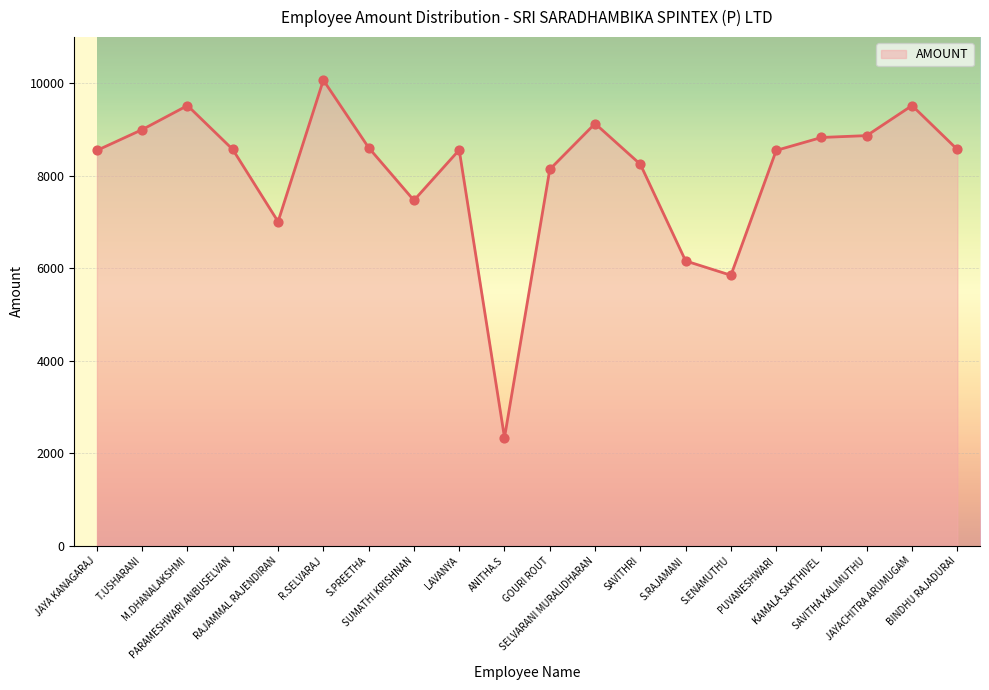

Between T.USHARANI and S.ENAMUTHU, which is larger?

T.USHARANI